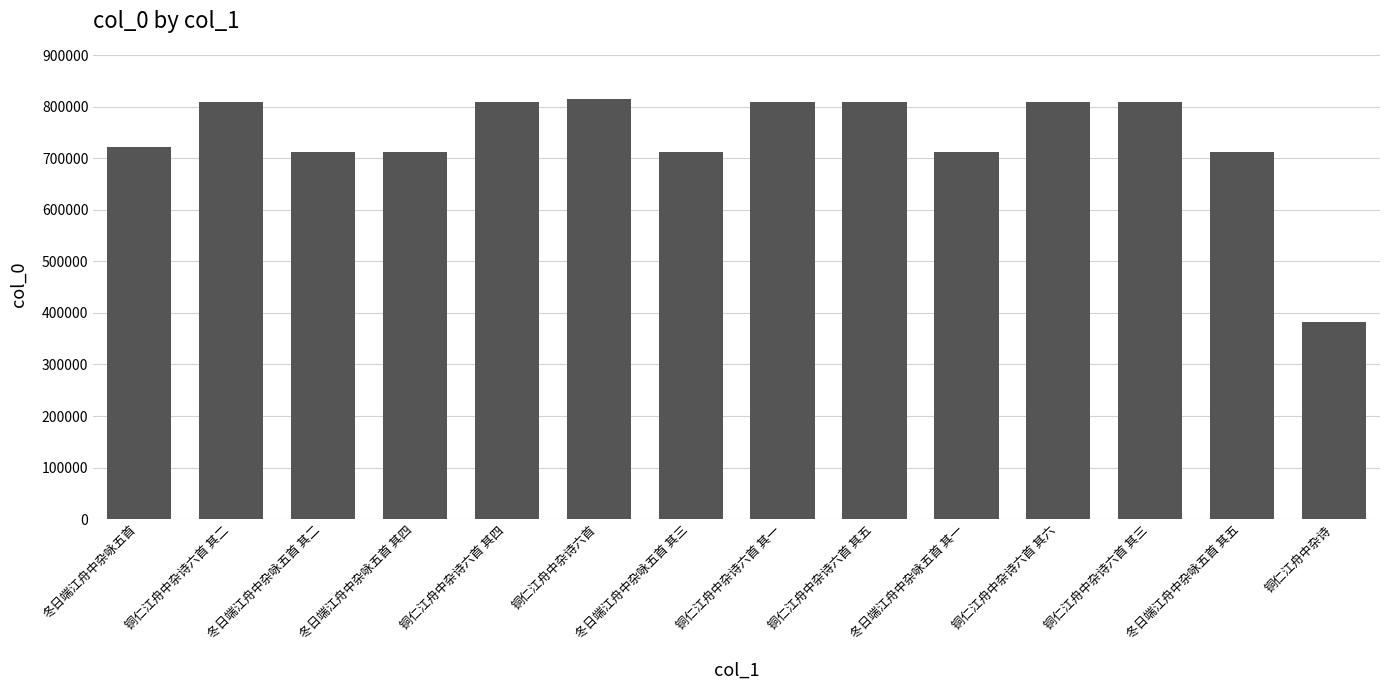

What is the label of the 3rd bar from the right?

铜仁江舟中杂诗六首 其三